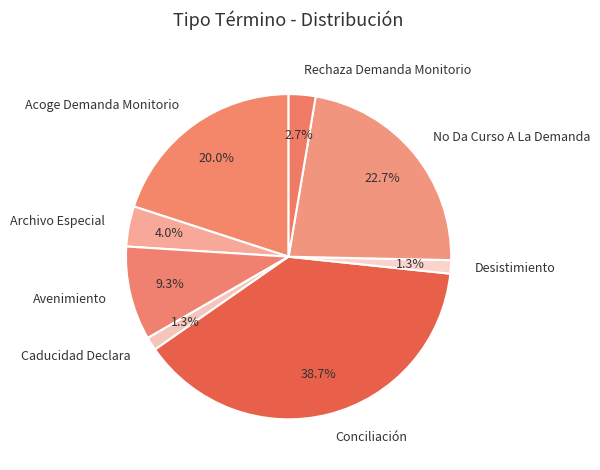

Which has a higher value, No Da Curso A La Demanda or Archivo Especial?

No Da Curso A La Demanda